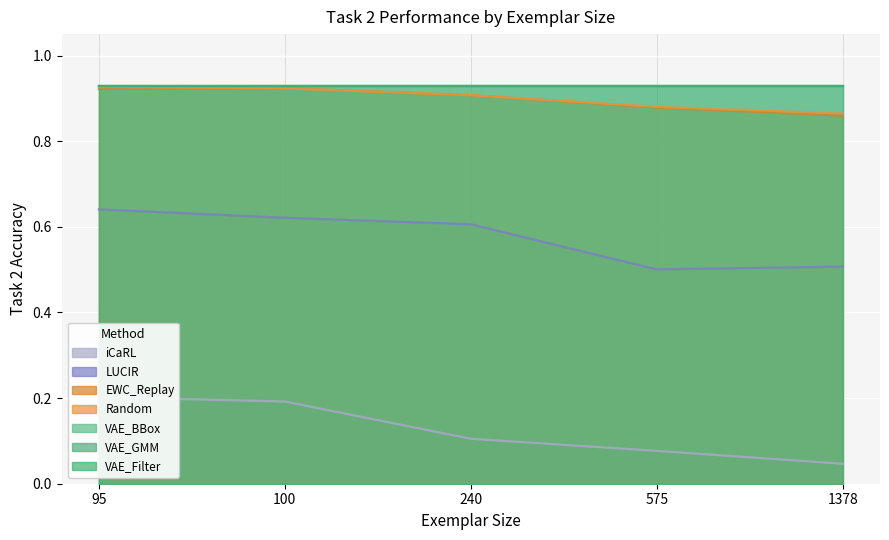

How many EWC_Replay values are between 0 and 1?

5